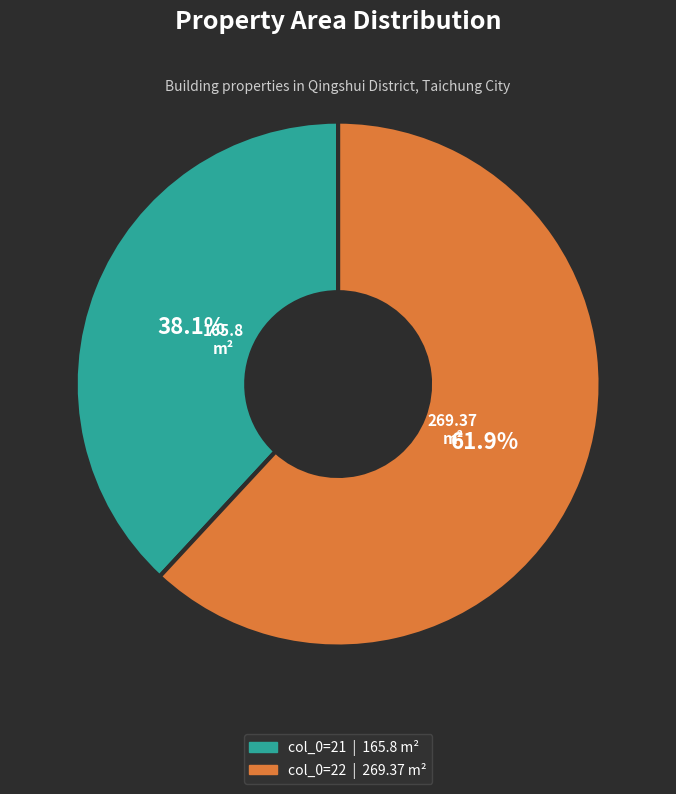

Is there a majority slice in this chart?

Yes